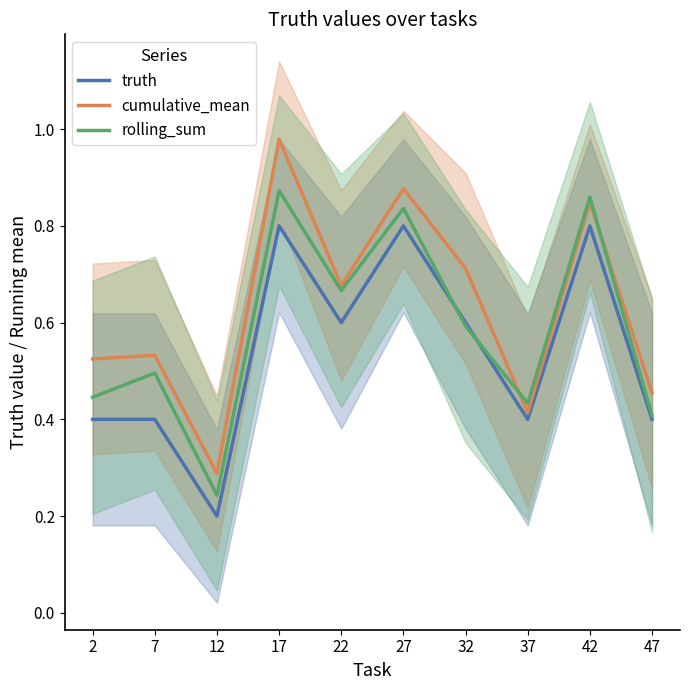

What is the smallest value displayed?

0.2